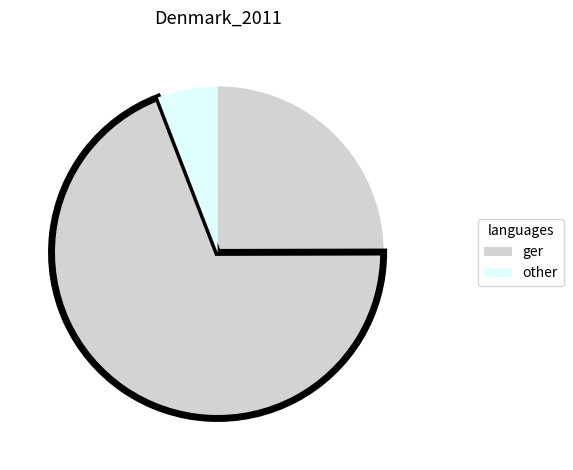

How many segments does this pie chart have?

3